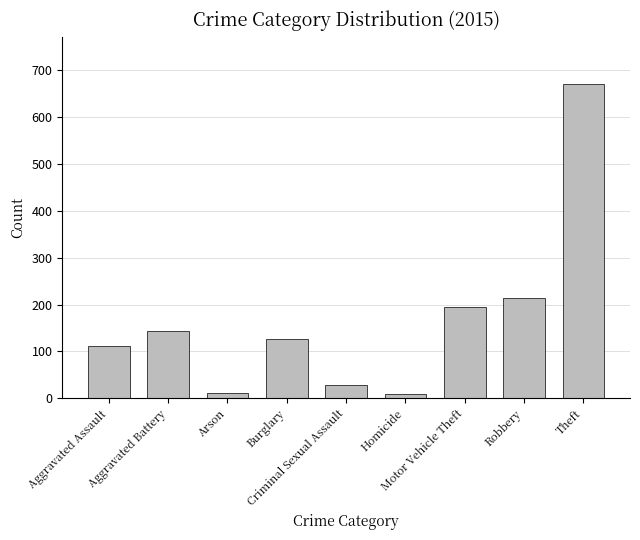

Does the chart contain stacked bars?

No